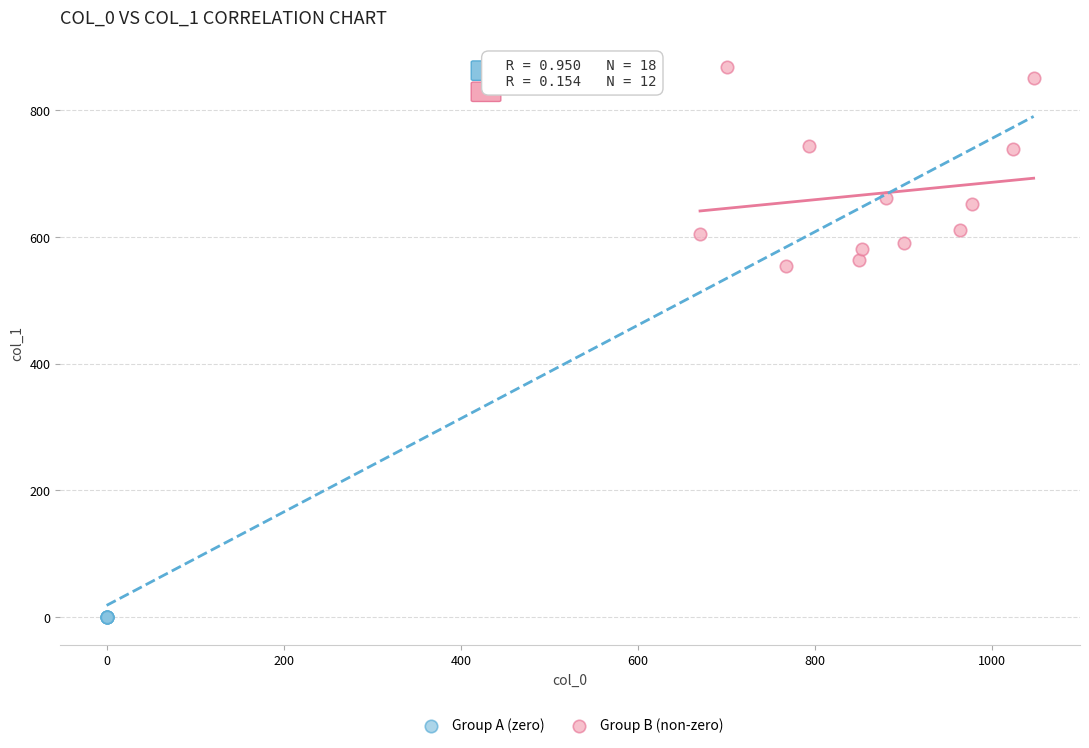

Which series reaches the maximum Y coordinate?

Group B (non-zero)